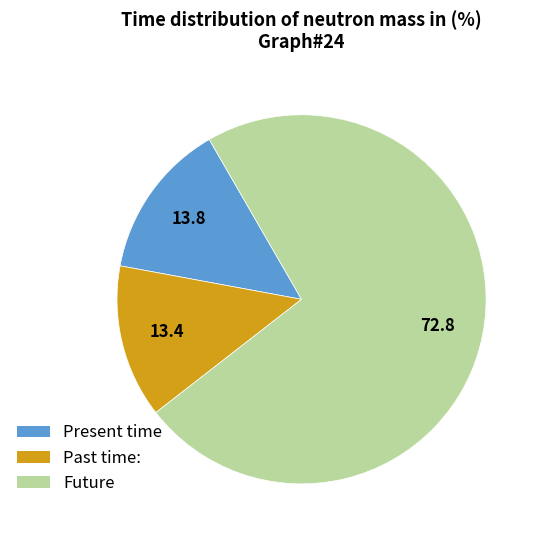

Is there a majority slice in this chart?

Yes